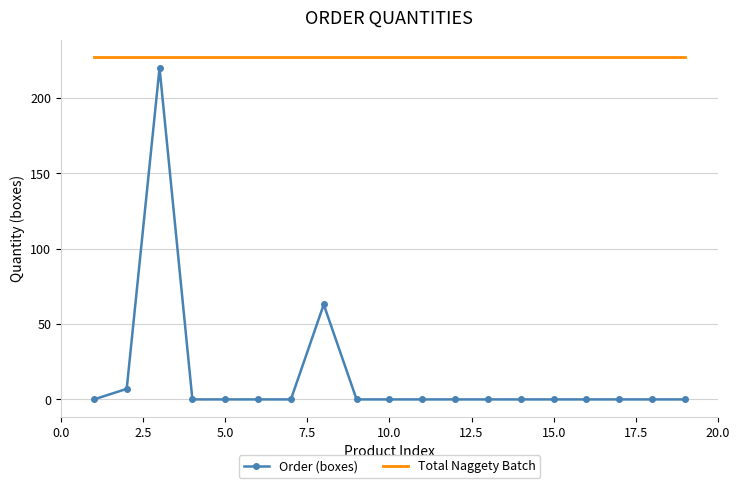

Rank the series by their average value, from lowest to highest.

Order (boxes), Total Naggety Batch